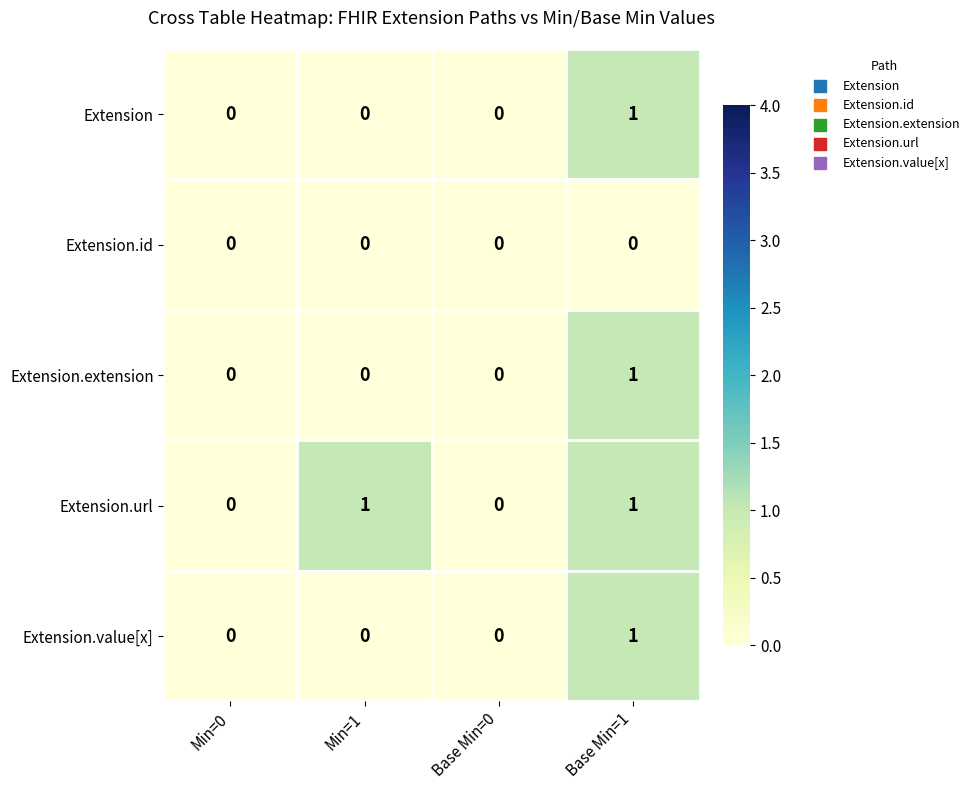

Which category has the highest value in the Extension.value[x] series?

Base Min=1